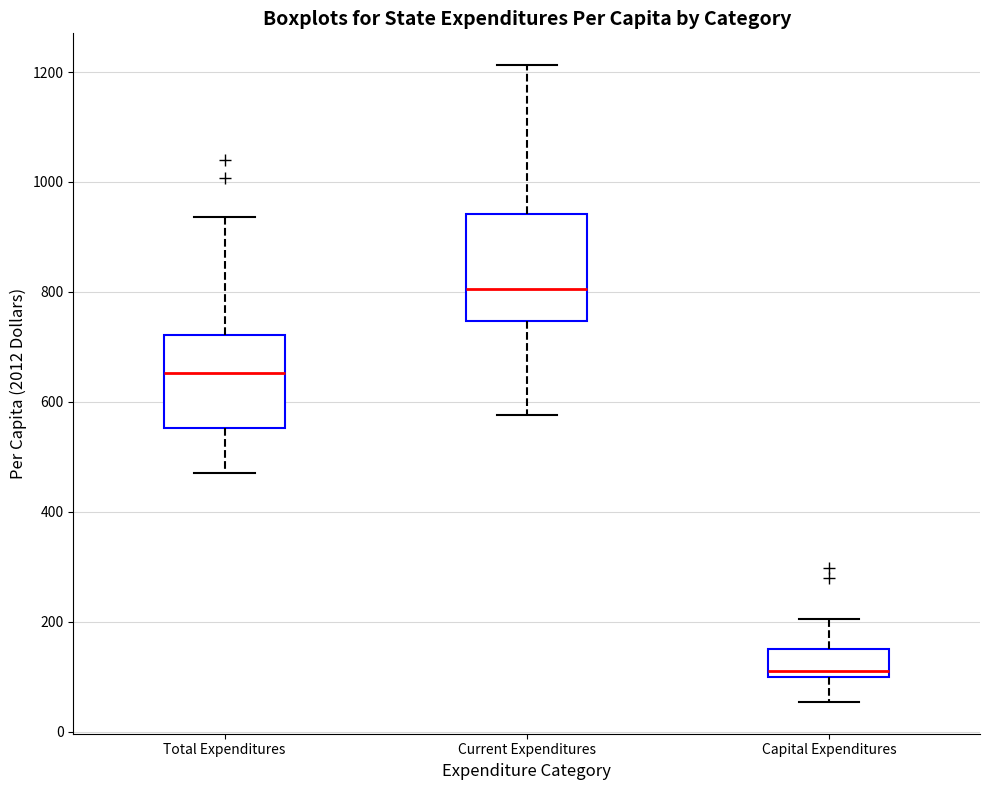

Where does the lower whisker of the box for Capital Expenditures end on the y-axis? The values are not printed on the chart, so give them approximately, as read against the axis.

60